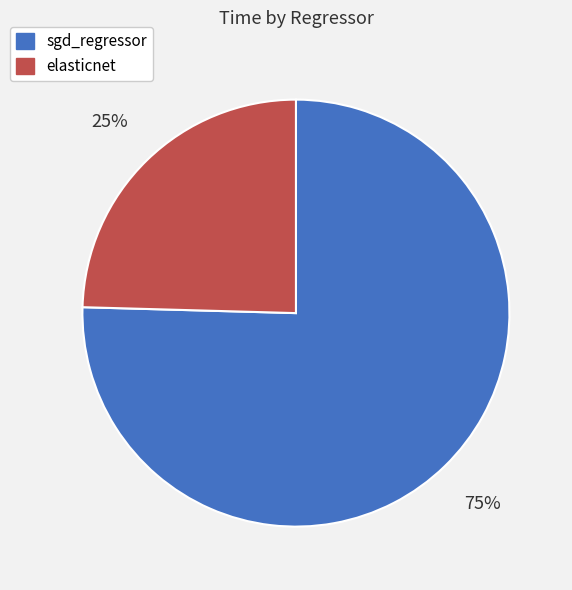

To the nearest percent, what percentage of the pie is elasticnet?

25%